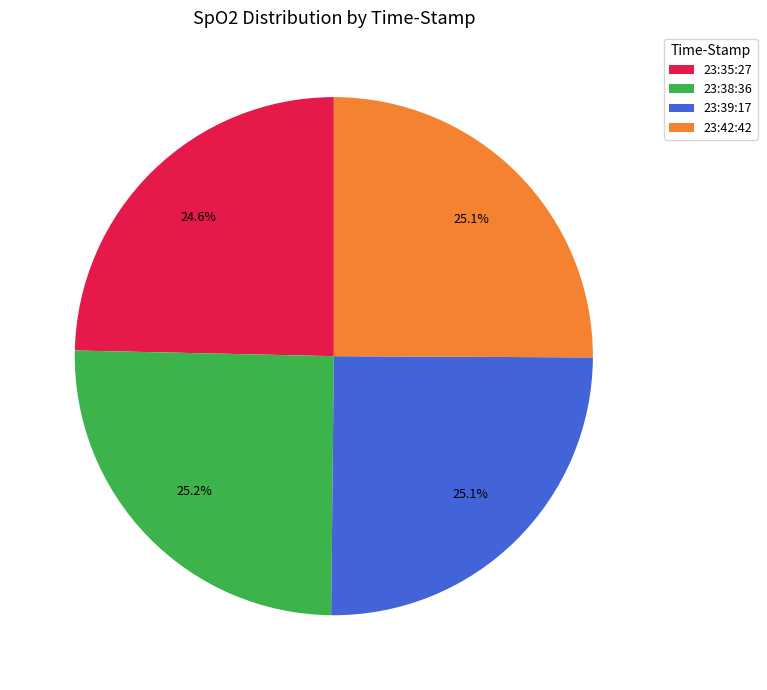

To the nearest percent, what is the average slice percentage?

25%